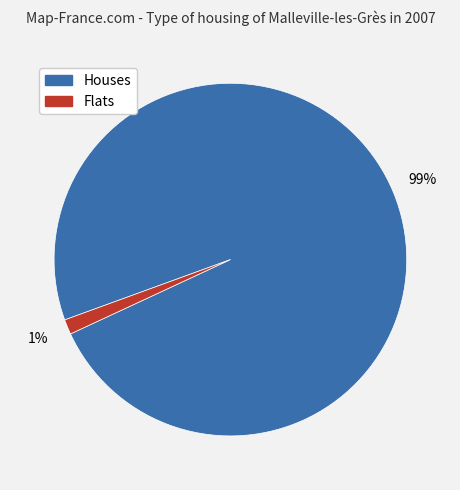

Is there any slice that represents more than half of the pie?

Yes